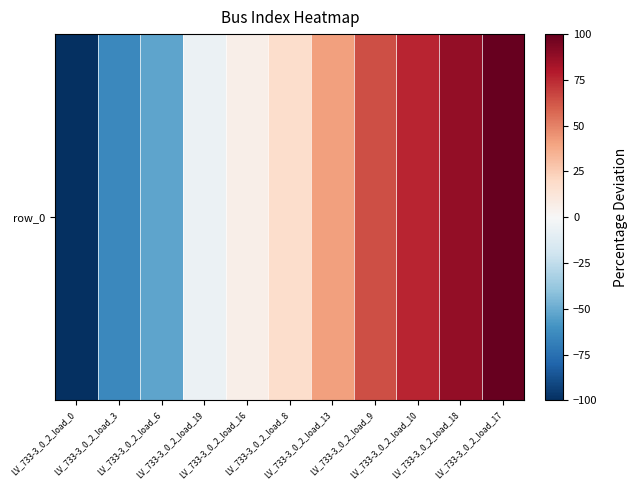

Rank the categories by value from highest to lowest.

LV_733-3_0_2_load_17, LV_733-3_0_2_load_18, LV_733-3_0_2_load_10, LV_733-3_0_2_load_9, LV_733-3_0_2_load_13, LV_733-3_0_2_load_8, LV_733-3_0_2_load_16, LV_733-3_0_2_load_19, LV_733-3_0_2_load_6, LV_733-3_0_2_load_3, LV_733-3_0_2_load_0